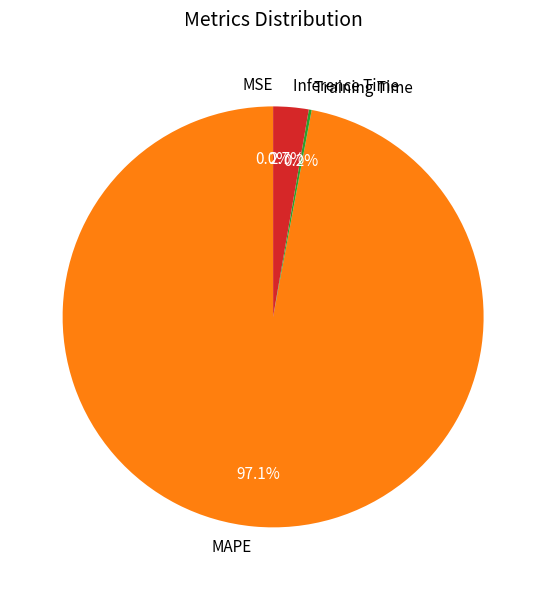

Which category has the biggest portion of the pie?

MAPE